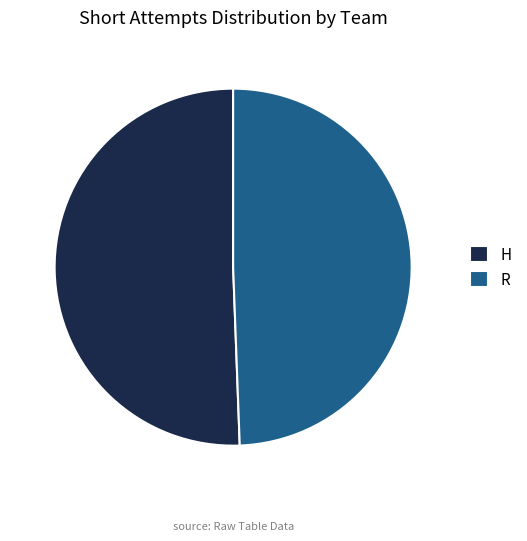

Does R account for over 50% of the chart?

No